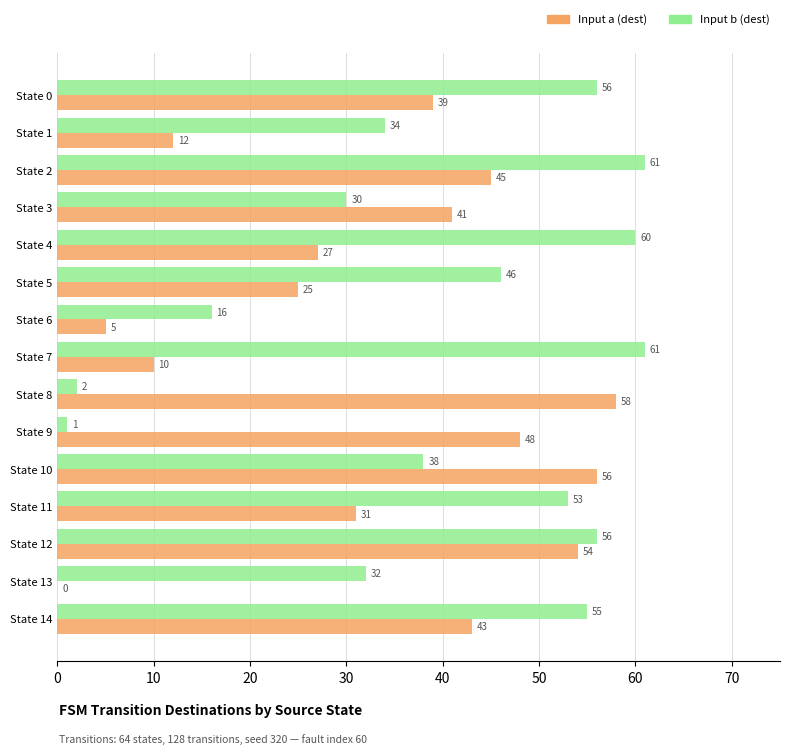

At which category is the sum across all series the highest?

State 12